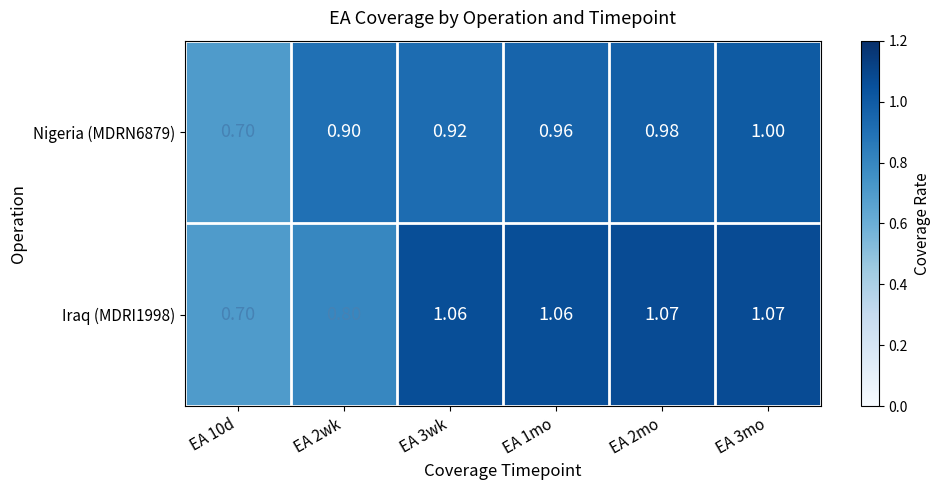

How many data points does each series have?

6